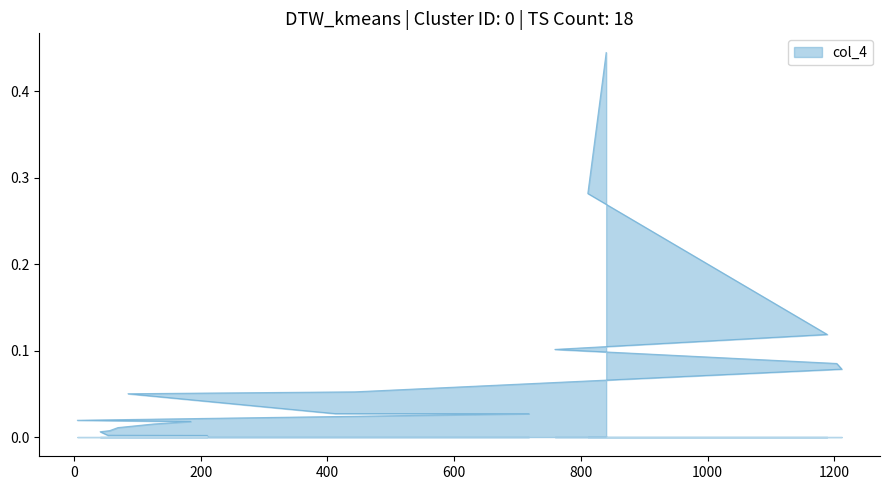

Reading right to left, transcribe all the data shown in this chart.

210=0.0	53=0.0	41=0.0	56=0.0	69=0.0	125=0.0	184=0.0	5=0.0	718=0.0	412=0.0	85=0.1	443=0.1	1212=0.1	1204=0.1	759=0.1	1189=0.1	811=0.3	840=0.4